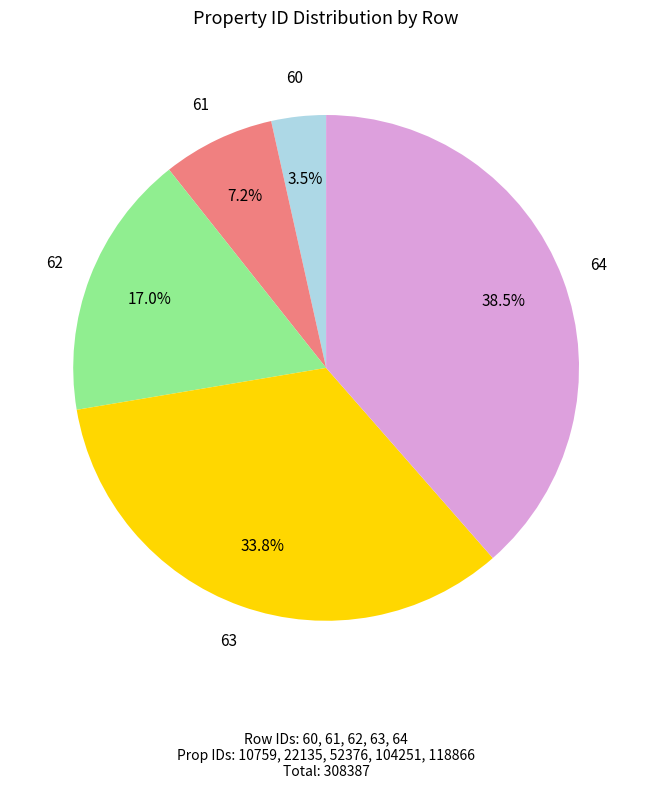

Is there any slice that represents more than half of the pie?

No